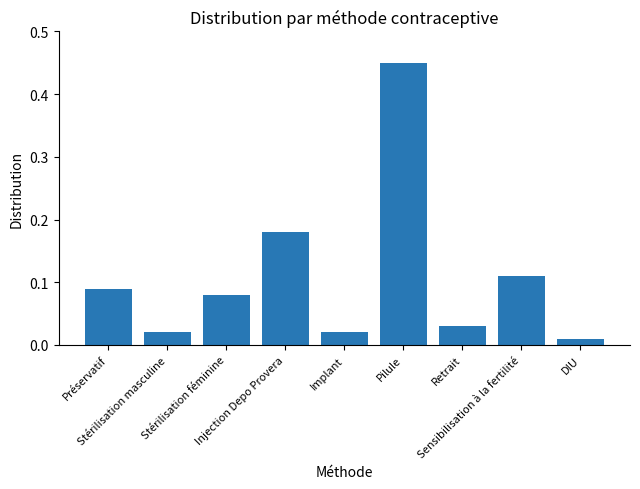

Is it true that the value at Sensibilisation à la fertilité is 0.2?

False